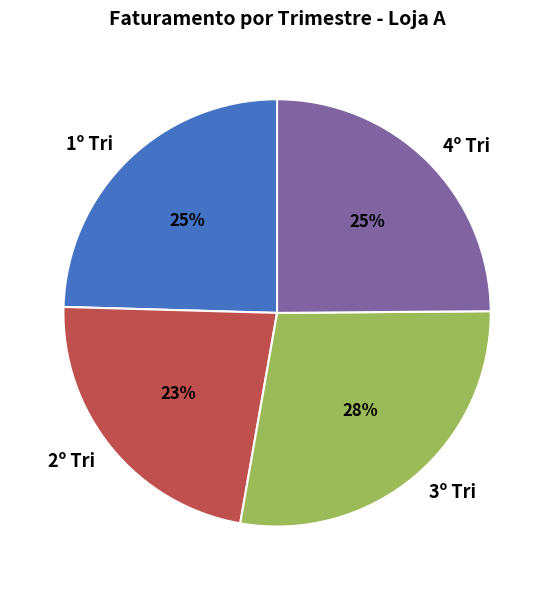

To the nearest percent, what is the difference between the 2º Tri and 3º Tri slice percentages?

5%